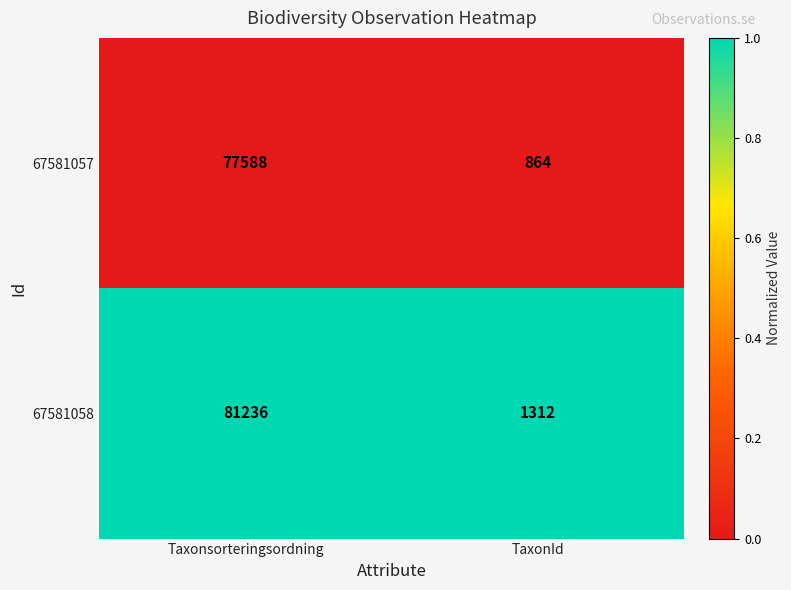

Which category has the lowest value across all series?

TaxonId